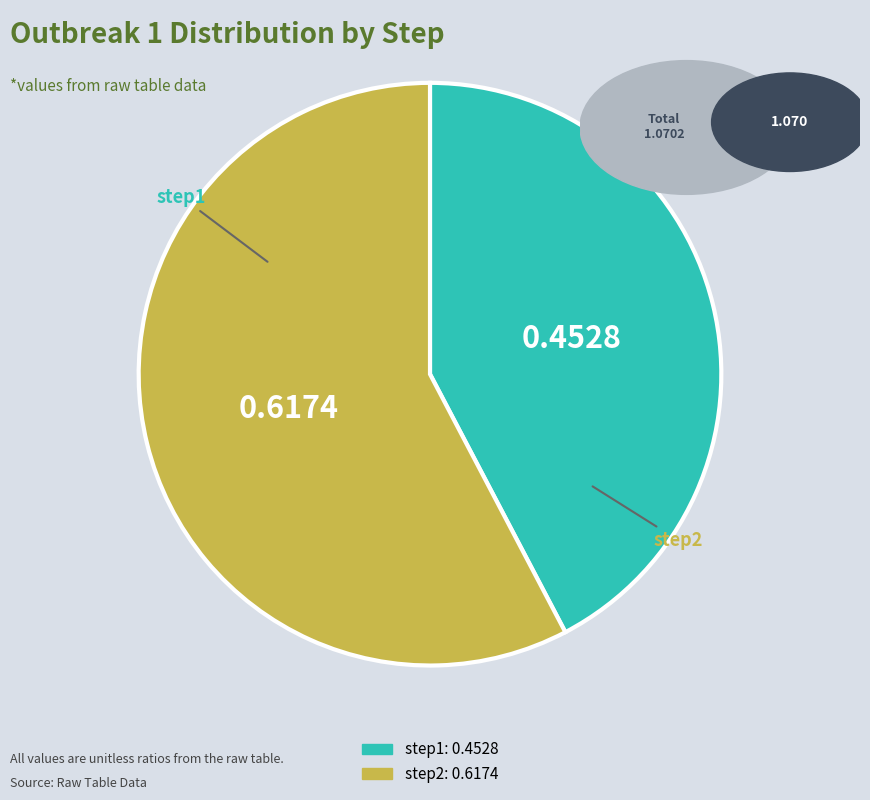

Which slice is the smallest?

step1